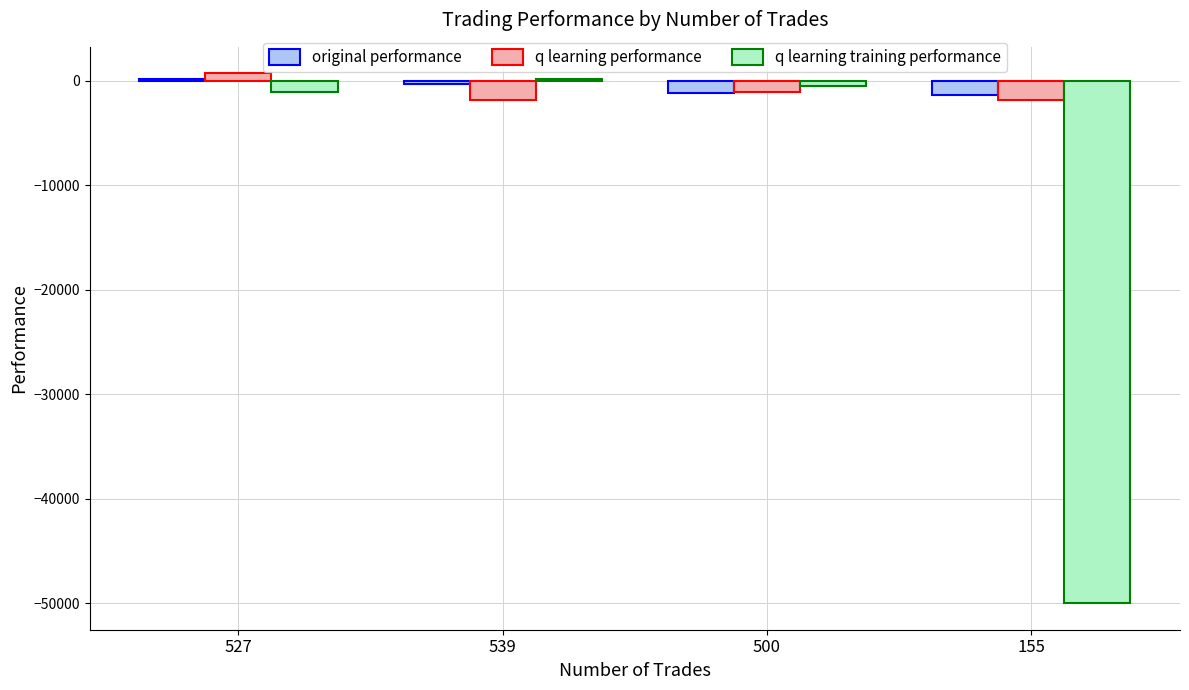

What position from the left is 539?

2